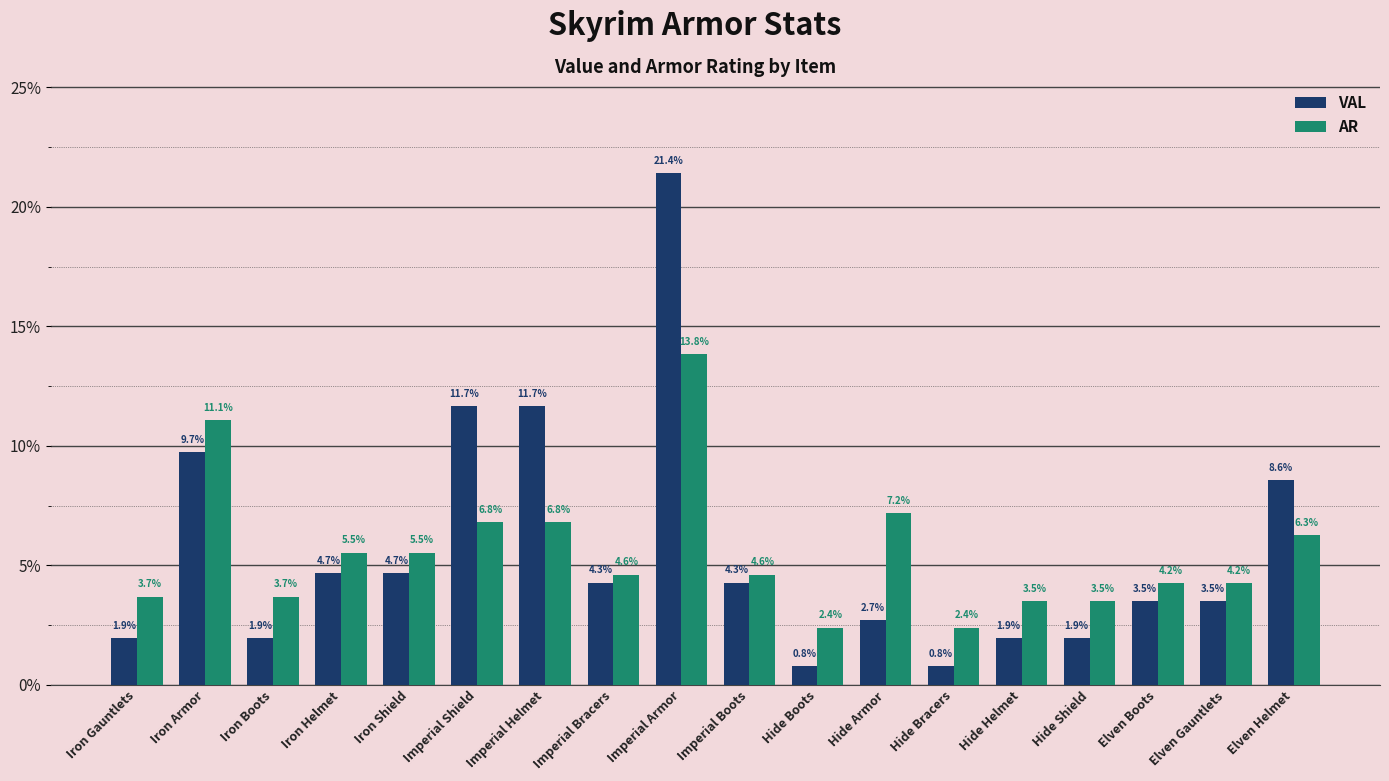

What are all the series names shown in the legend?

VAL, AR